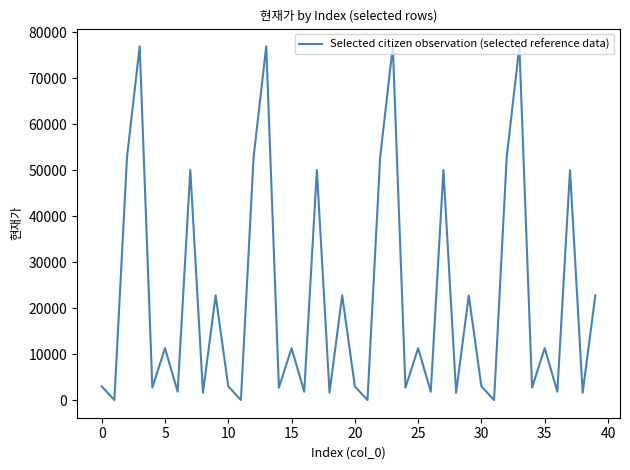

What is the maximum value shown in the chart?

77000